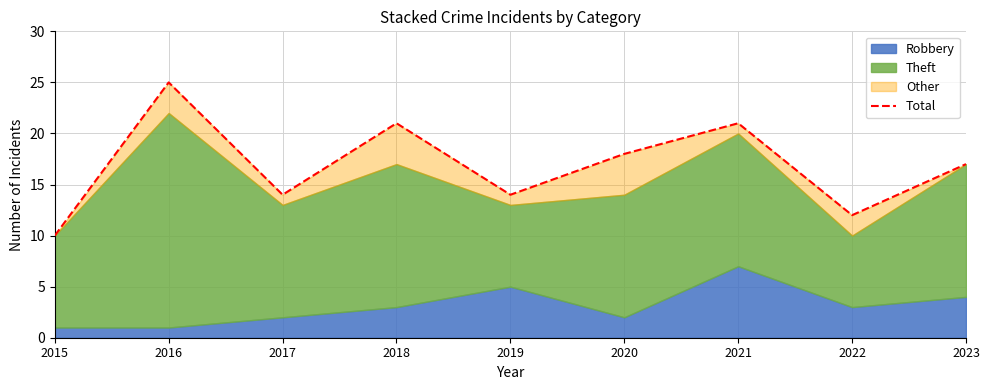

Reading left to right, transcribe all the data shown in this chart.

2015=10	2016=25	2017=14	2018=21	2019=14	2020=18	2021=21	2022=12	2023=17